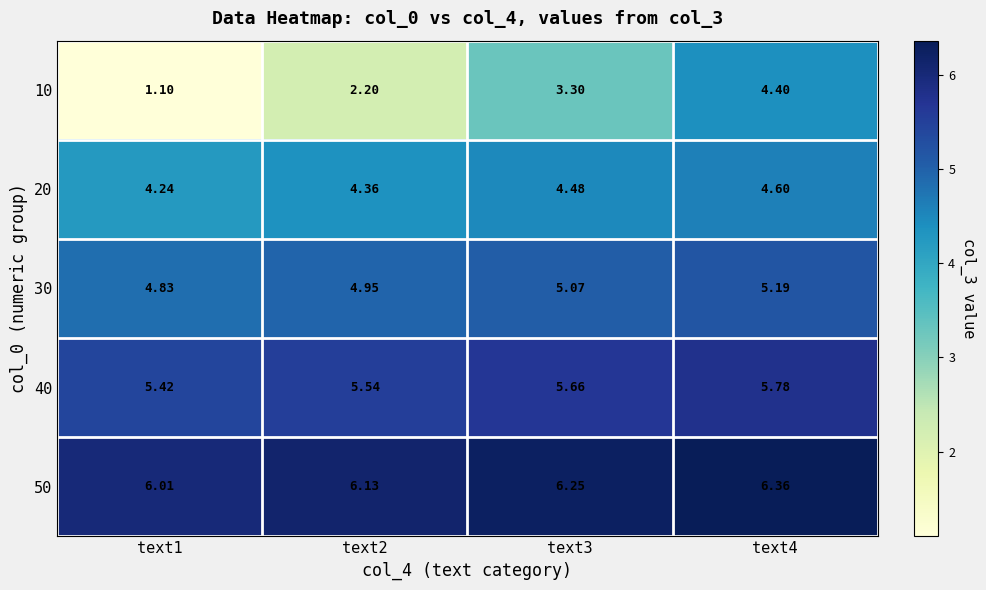

Is the value of 10 at text2 greater than the value of 20 at text2?

No